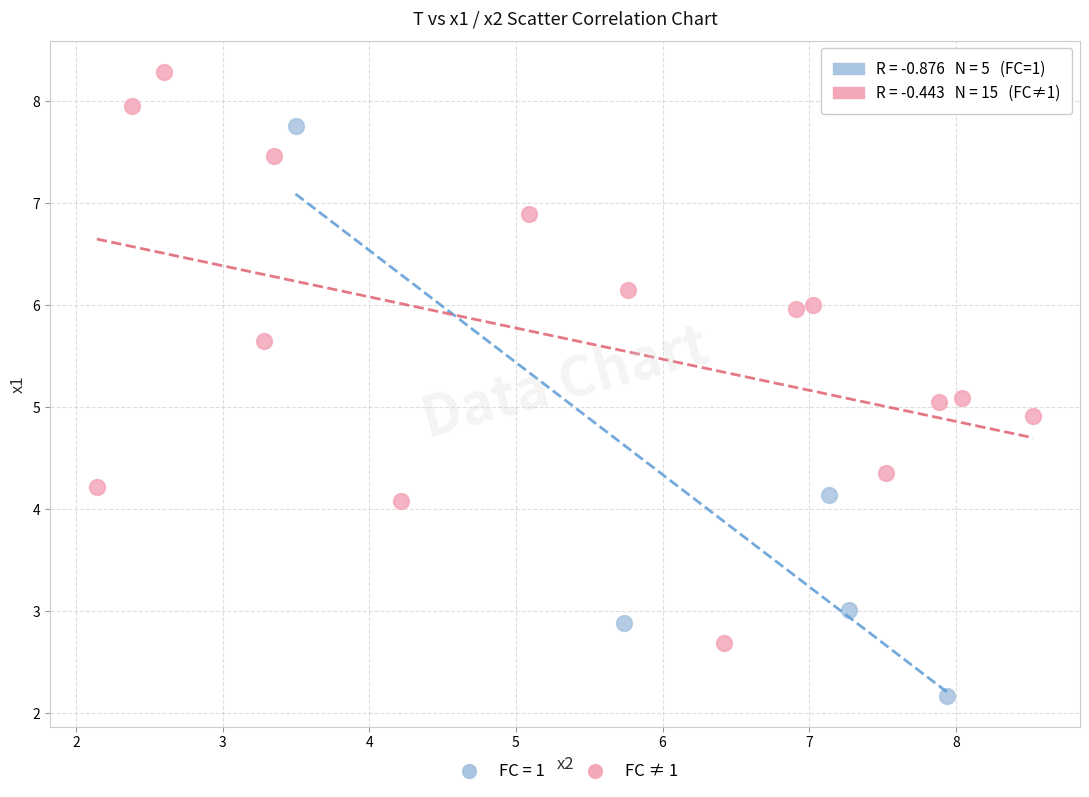

Which series reaches the maximum Y coordinate?

FC ≠ 1